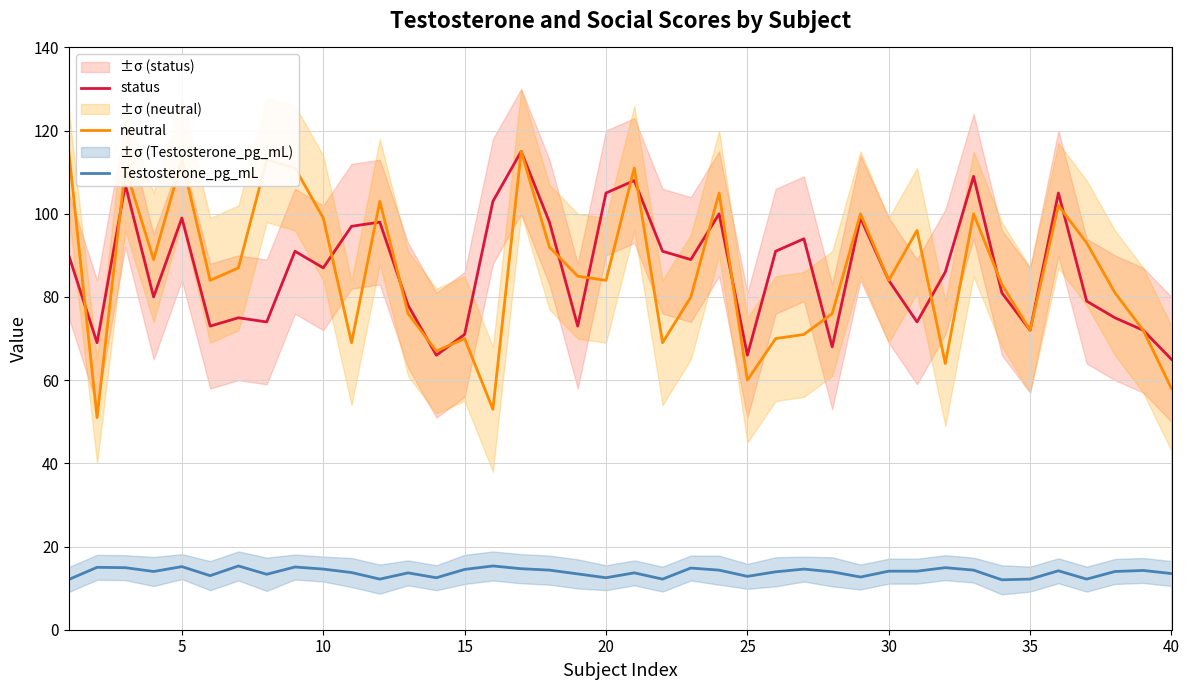

Is it true that neutral equals 72.0 at 35?

True